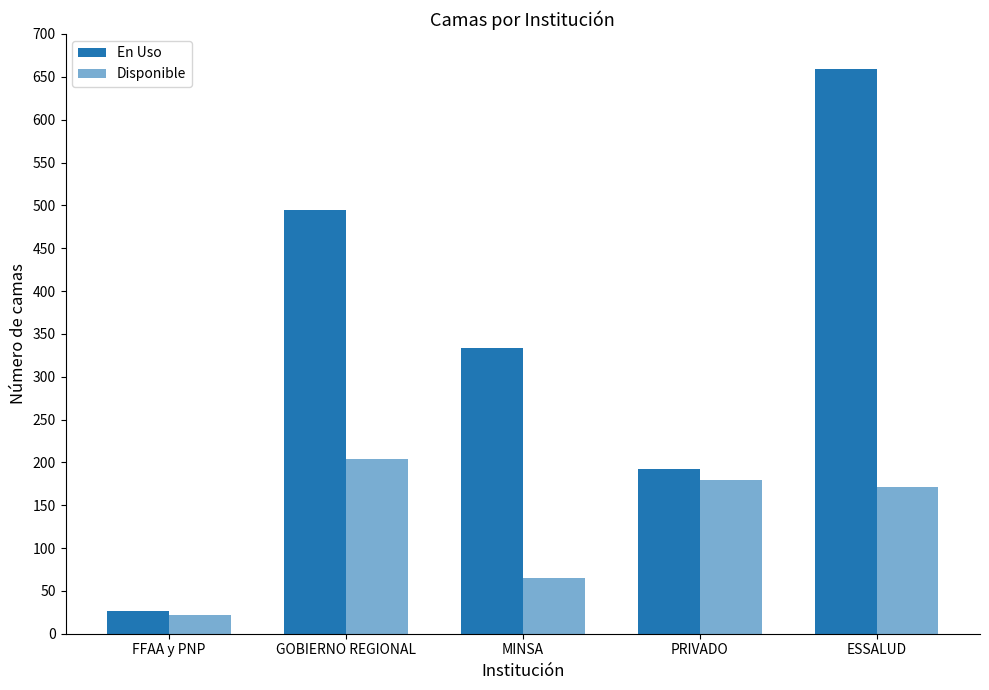

How many values in the En Uso series are below 333?

2